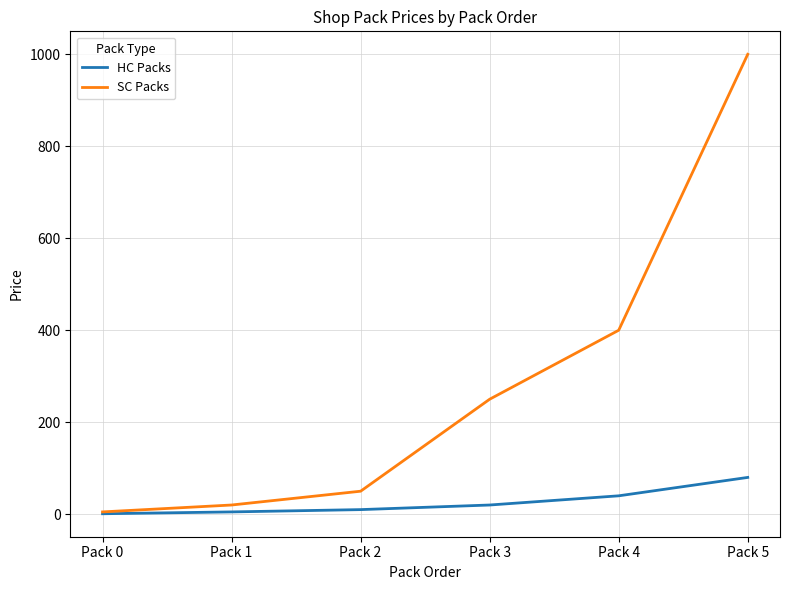

True or false: SC Packs has a value of 1000.0 at Pack 5.

True